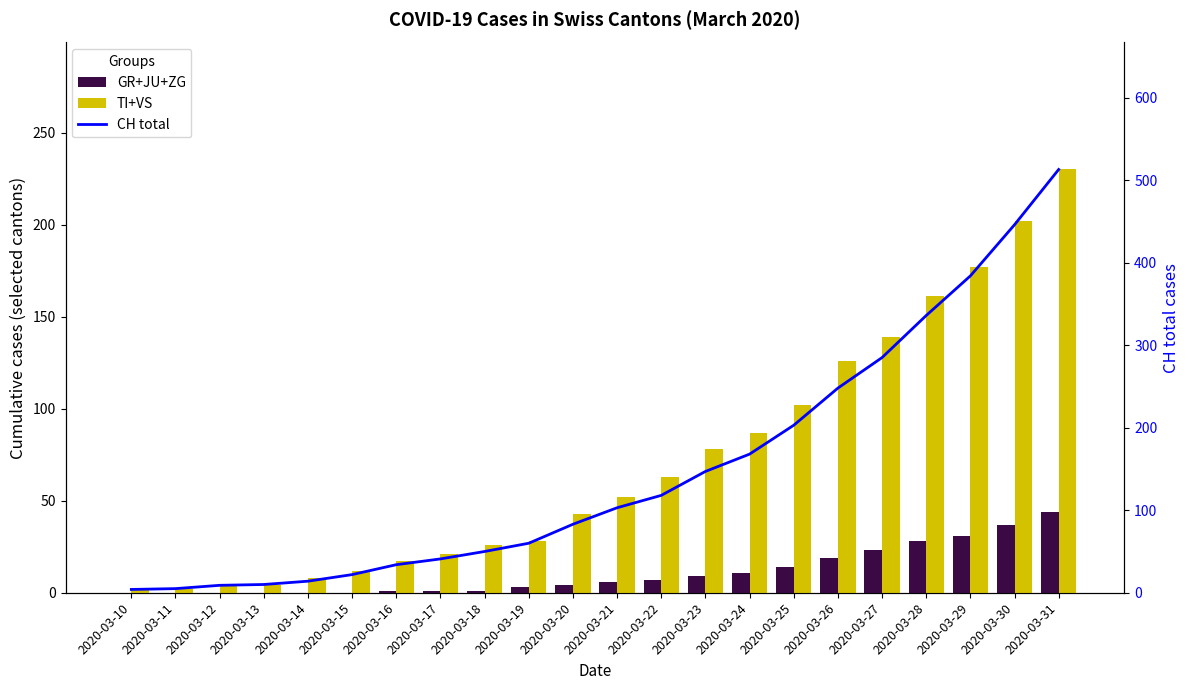

What is the lowest value of the CH total series?

4